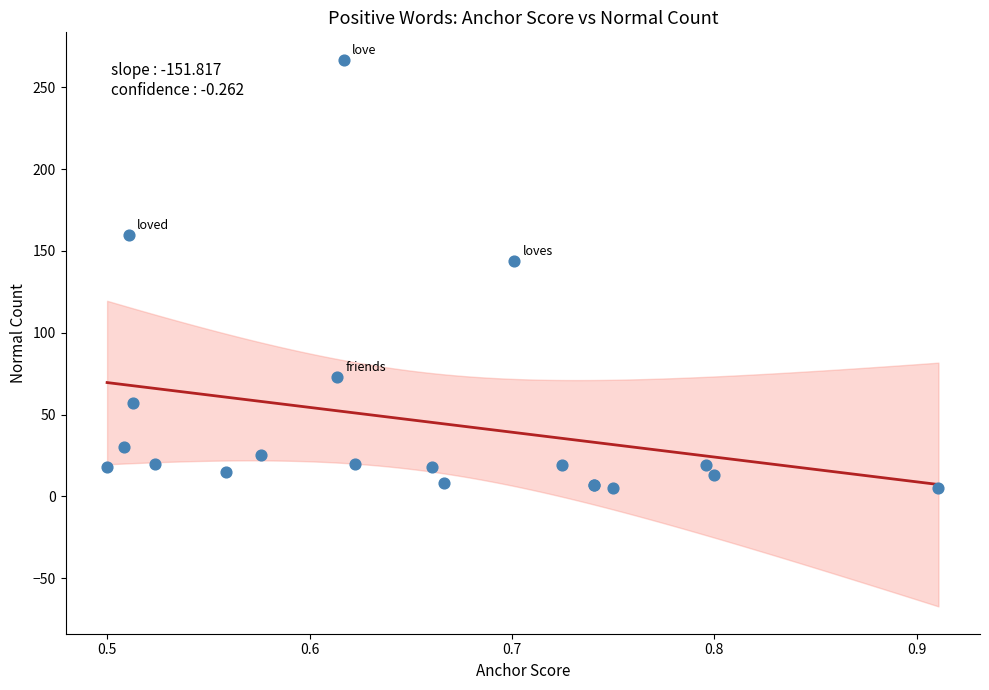

What Y value in the scatter plot is closest to 136?

144